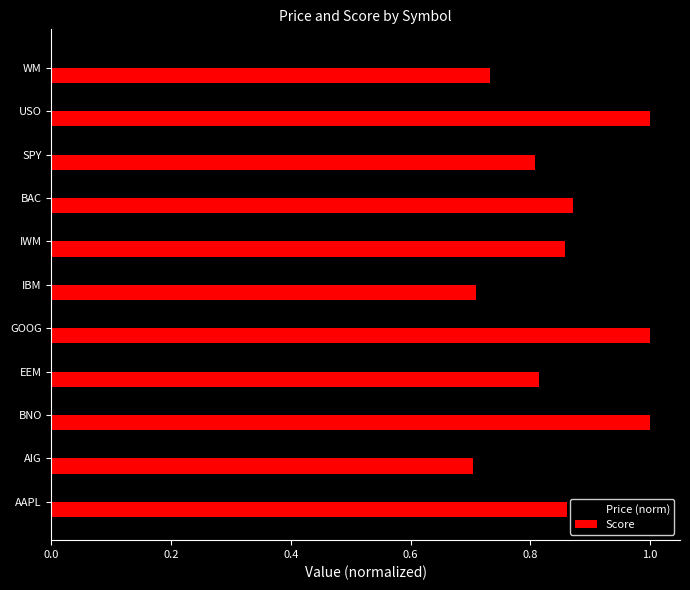

How many categories are shown in the chart?

11